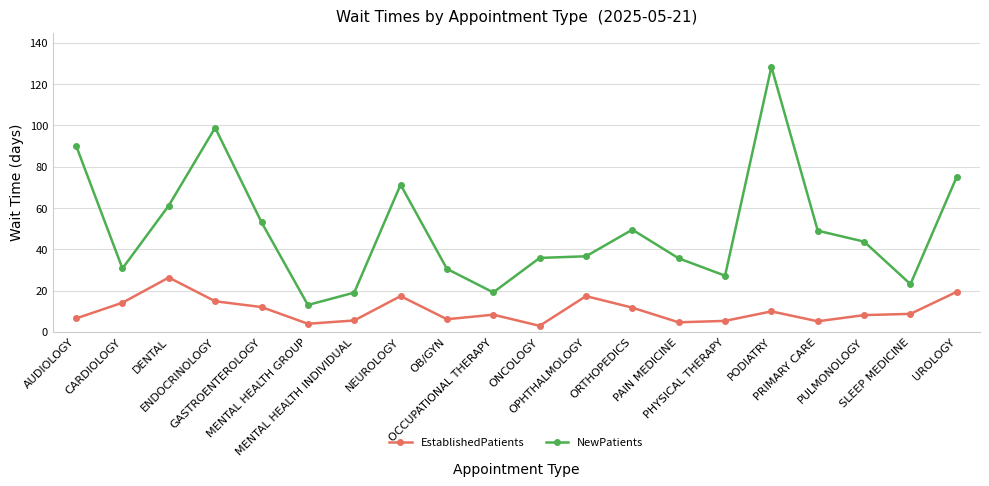

Is the value of EstablishedPatients at PODIATRY greater than the value of NewPatients at PODIATRY?

No